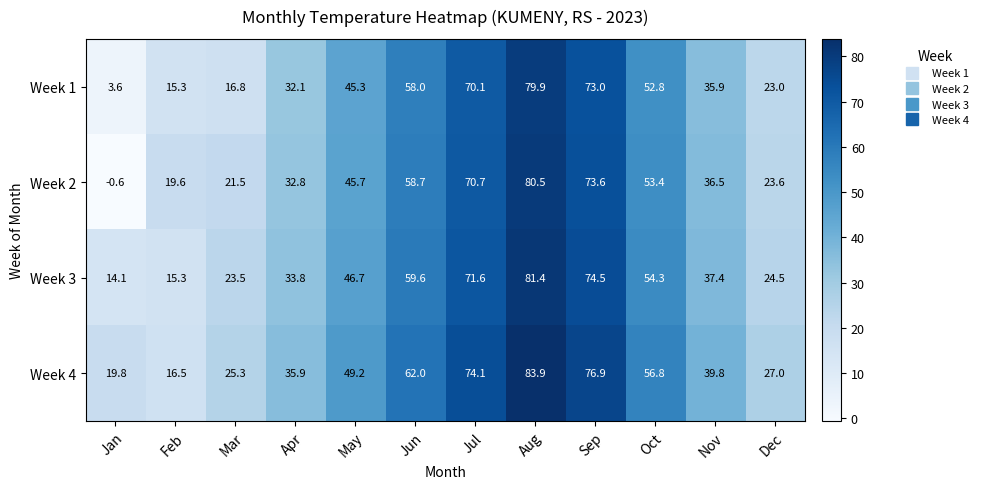

At which label does Week 4 first exceed 49?

May